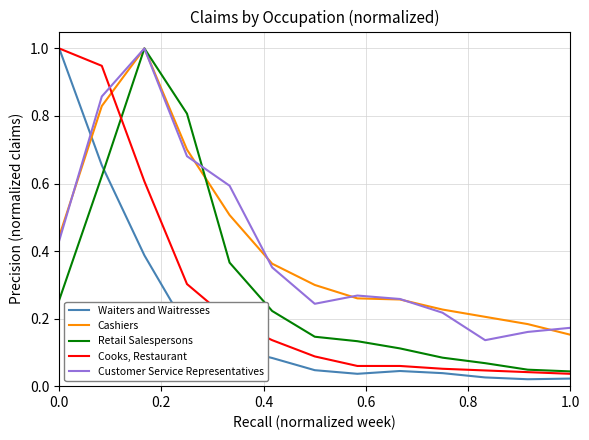

What is the highest value of the Cashiers series?

1.0